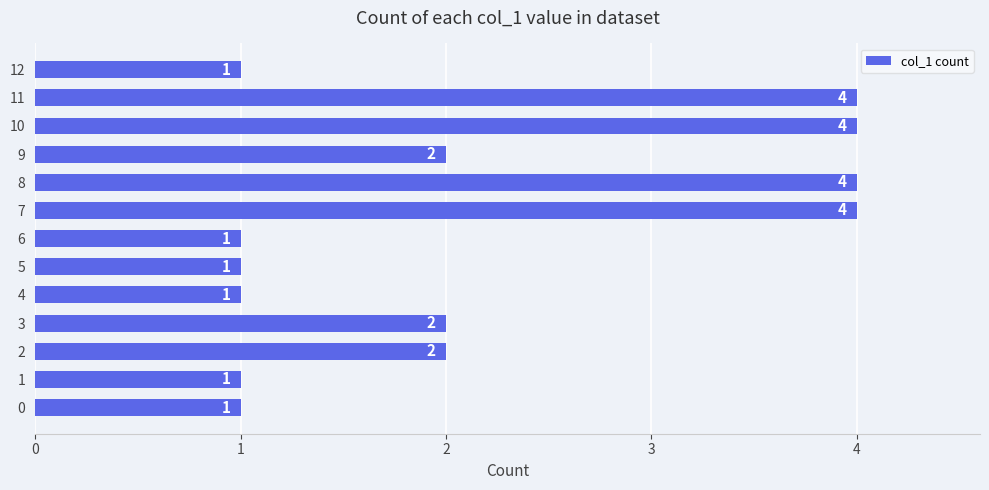

Reading top to bottom, what are all the values shown in this chart?

1	4	4	2	4	4	1	1	1	2	2	1	1